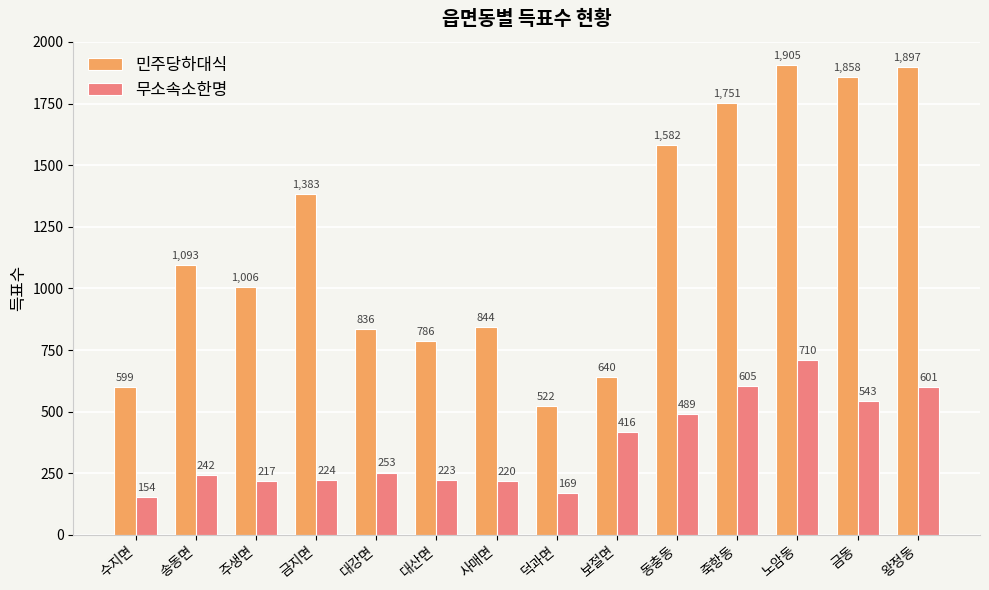

Which series has the largest total across all categories?

민주당하대식